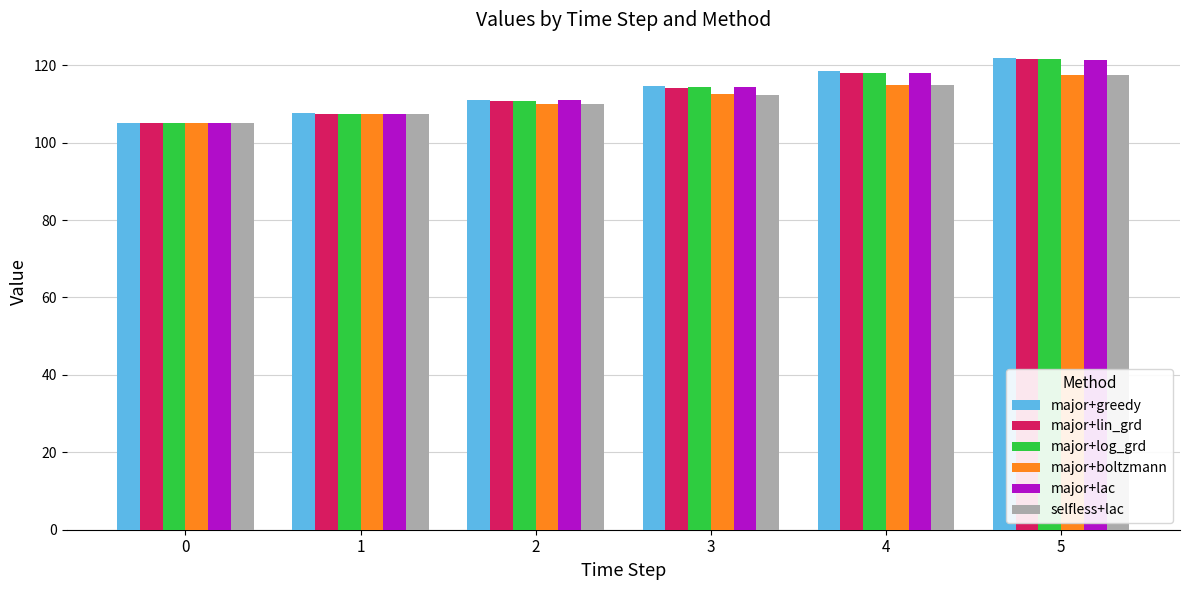

At which label does major+lin_grd reach its peak?

5